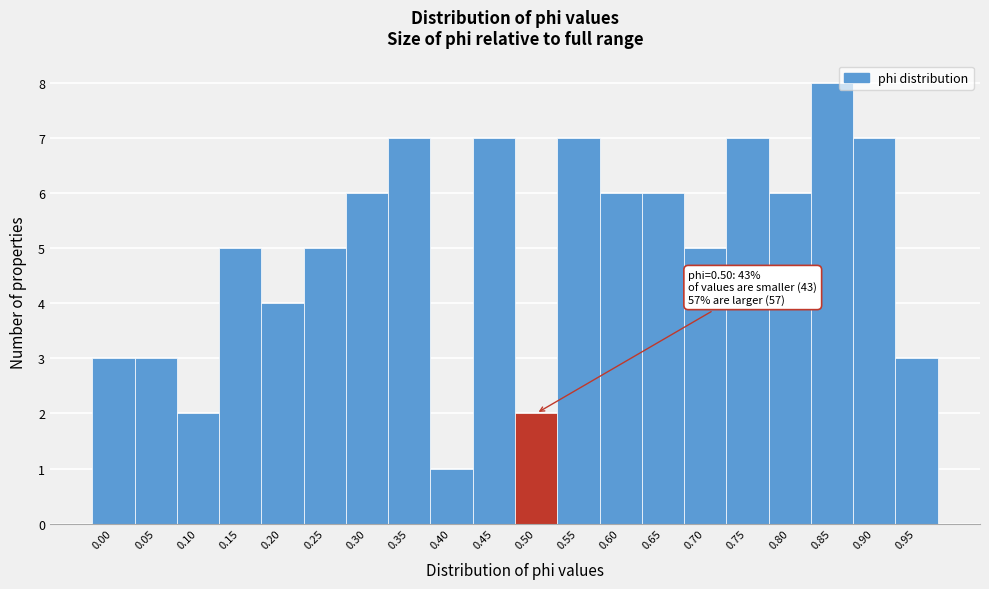

Reading left to right, what are all the values shown in this chart?

3	3	2	5	4	5	6	7	1	7	2	7	6	6	5	7	6	8	7	3